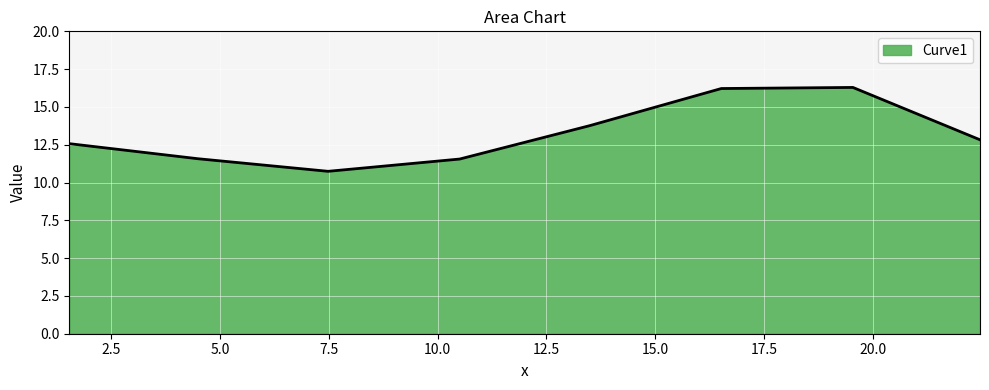

How many interior local valleys (lower than both neighbors) does the data have?

1